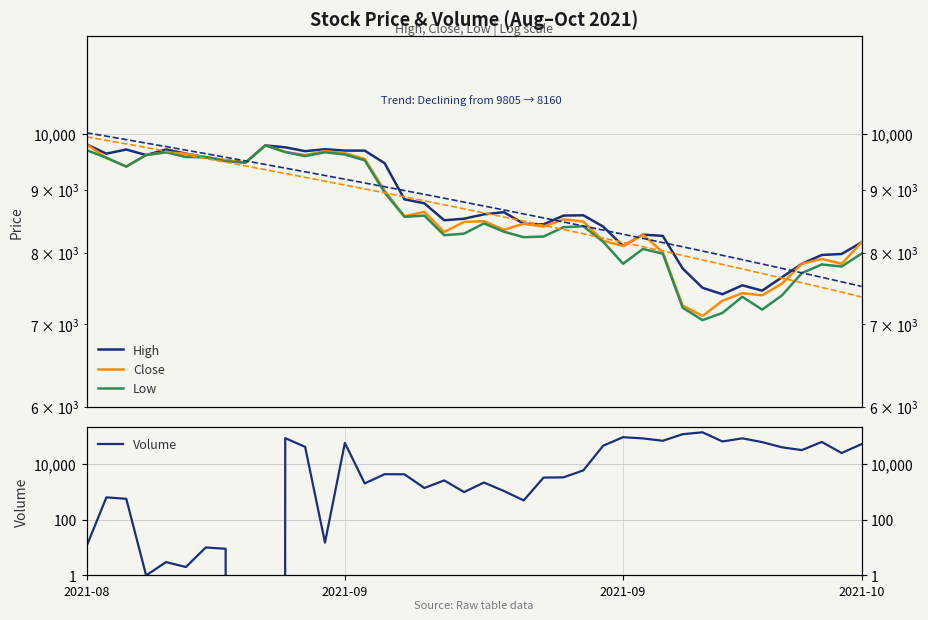

True or false: Close has a value of 8480 at 19.

True